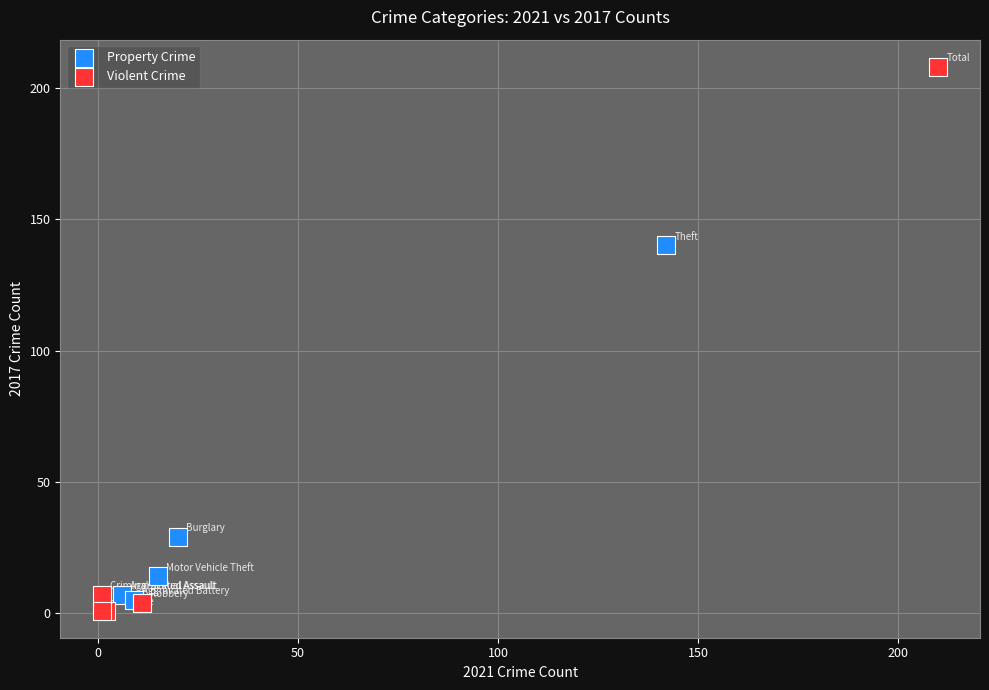

Which series contains the lowest Y value?

Violent Crime